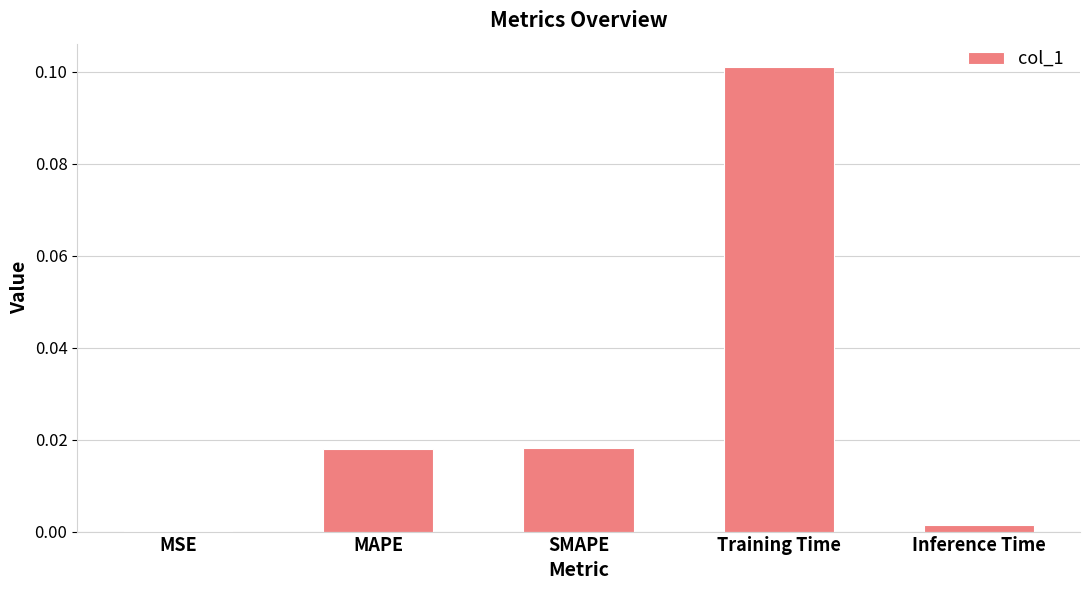

At which category does the chart reach its peak across all series?

Training Time